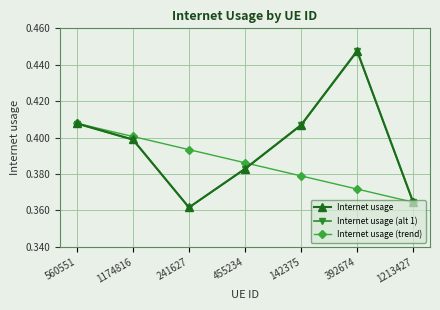

In Internet usage, how many points are lower than both neighbors (excluding endpoints)?

1